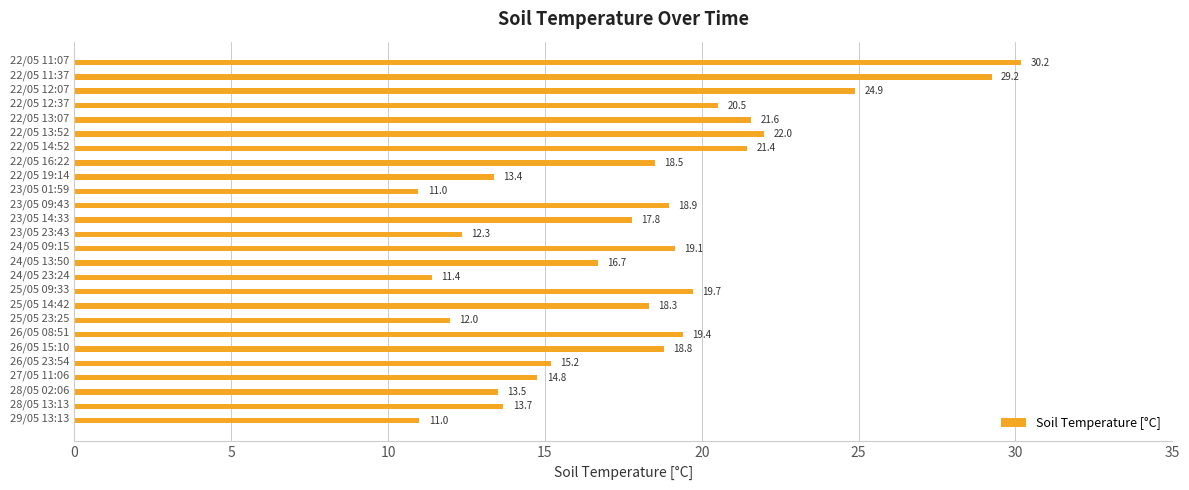

Does the chart contain stacked bars?

No